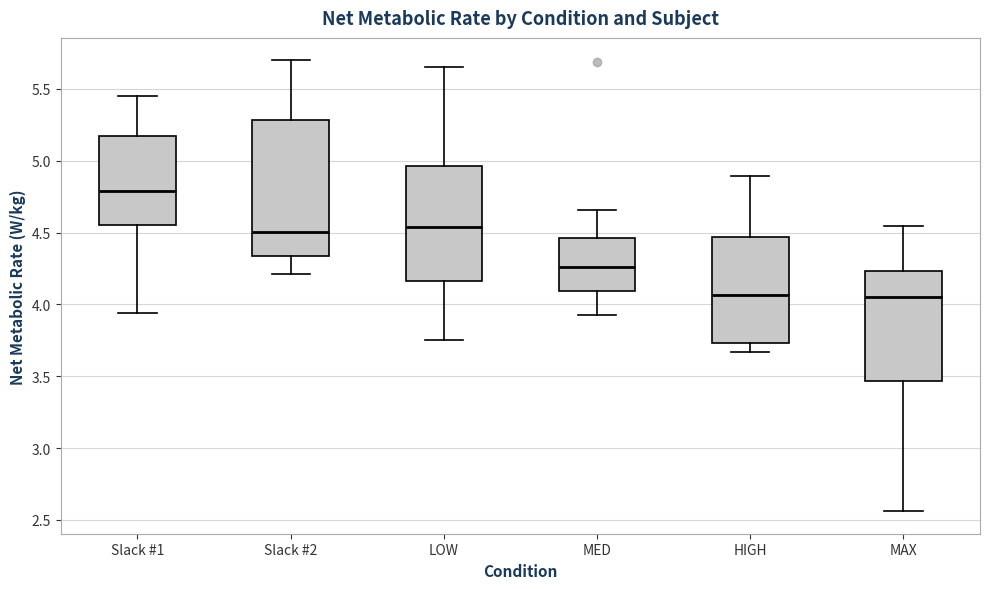

Where does the upper whisker of the box for HIGH end on the y-axis? The values are not printed on the chart, so give them approximately, as read against the axis.

4.90